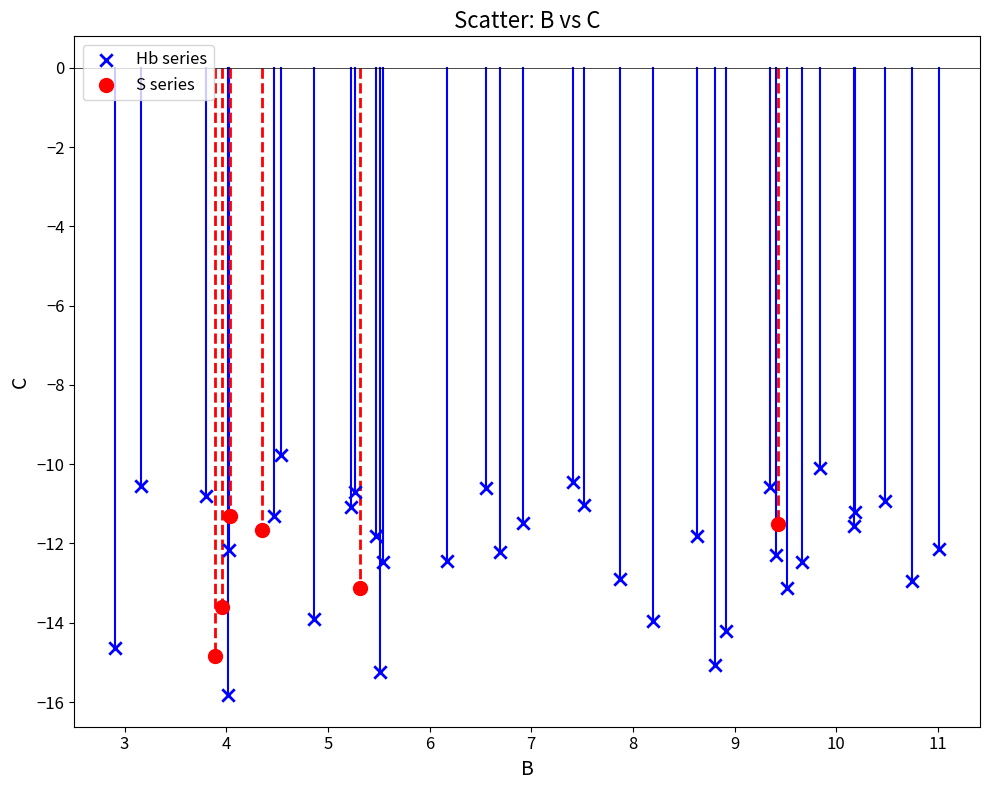

Which series contains the highest Y value?

Hb series